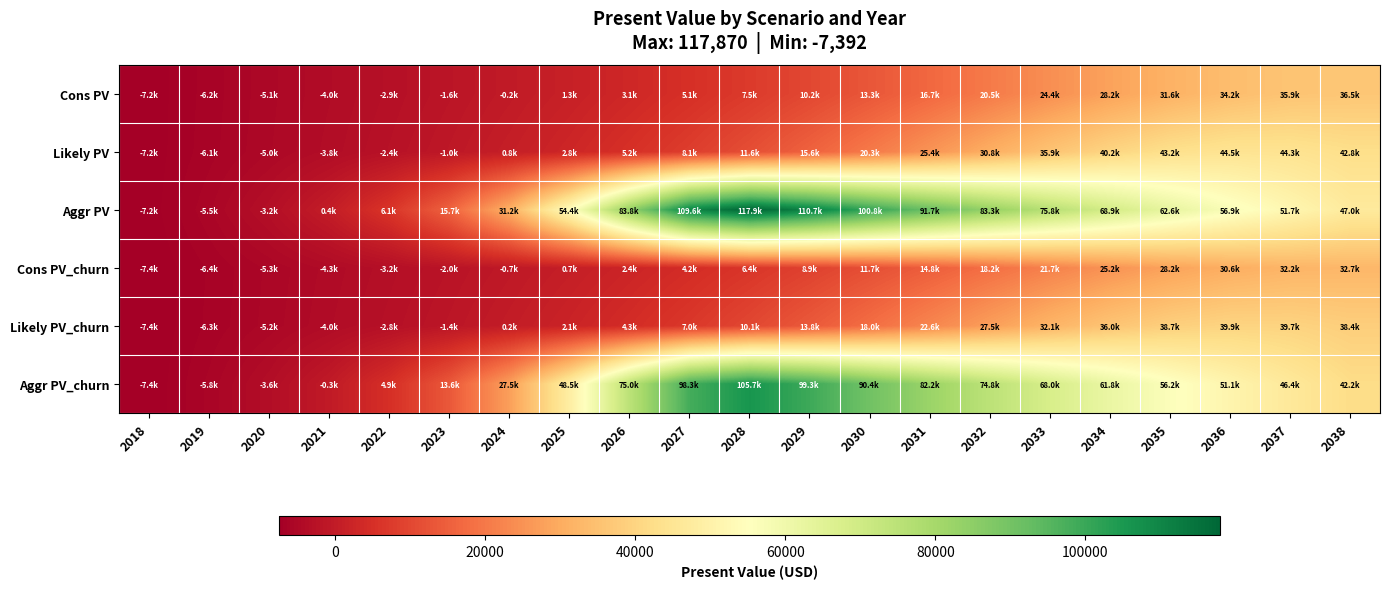

Rank the series at 2030 from highest to lowest value.

Aggr PV, Aggr PV_churn, Likely PV, Likely PV_churn, Cons PV, Cons PV_churn